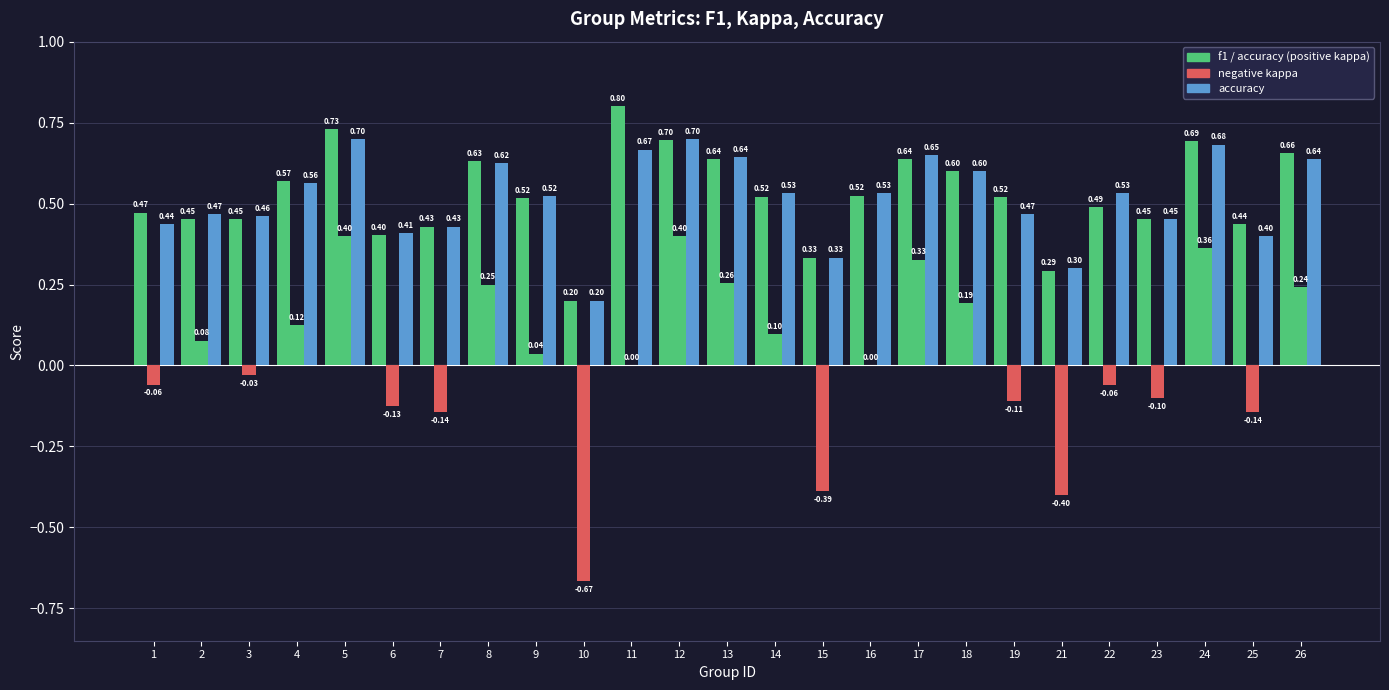

Count the number of categories in the chart.

25